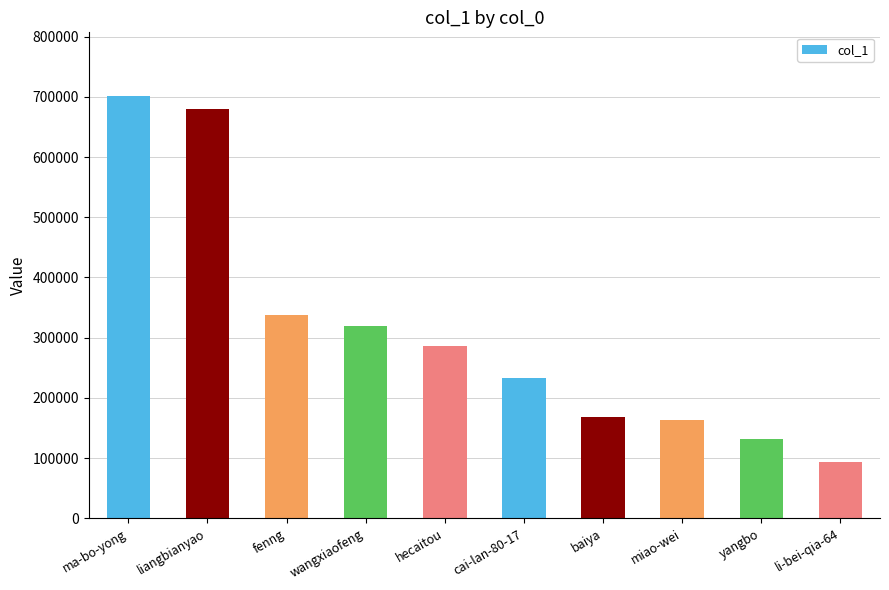

What is the sum of the values at fenng and yangbo?

469812